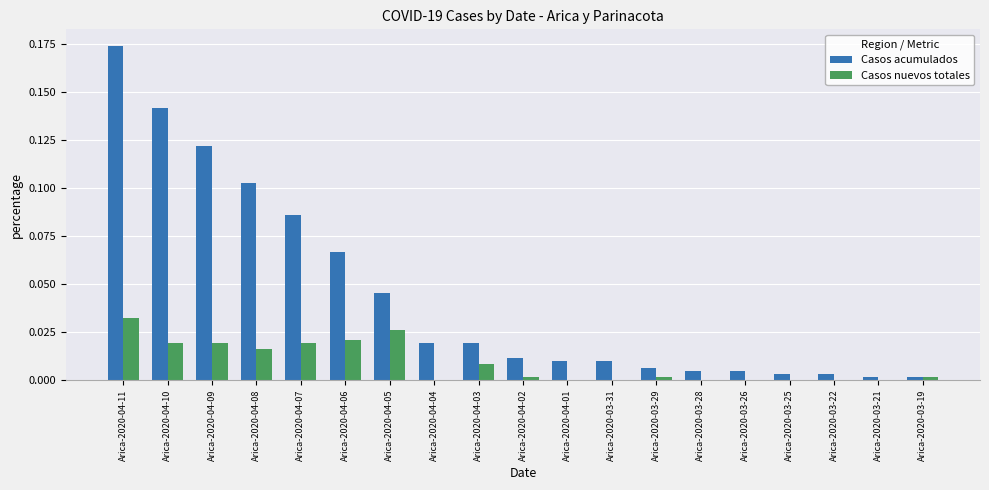

The value of Casos nuevos totales at Arica-2020-03-26 is 0.0. True or false?

True